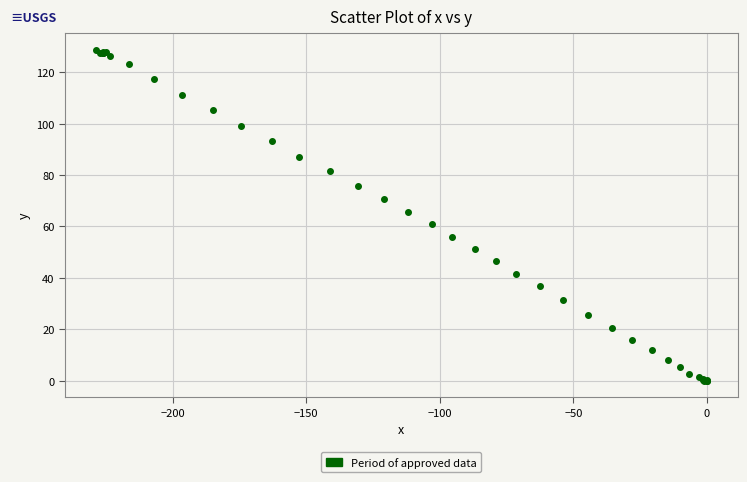

What Y value in the scatter plot is closest to 64?

65.7